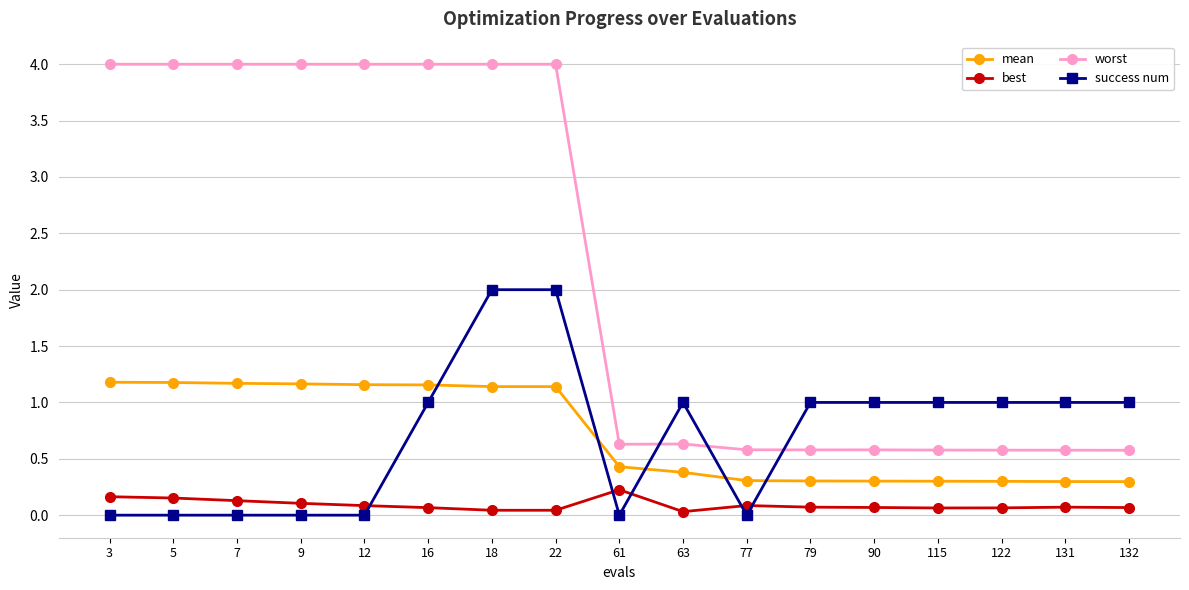

List the series in order of their peak value, highest first.

worst, success num, mean, best